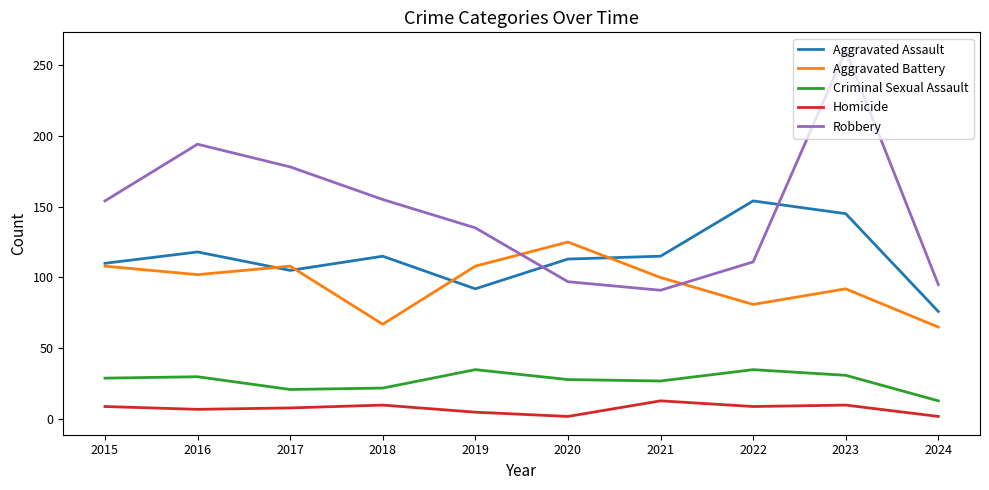

What is the maximum value shown in the chart?

260